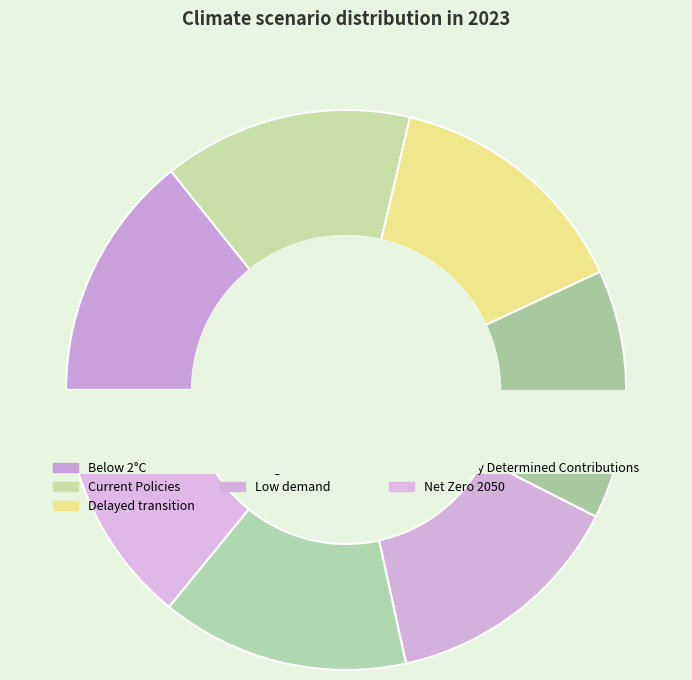

How many segments does this pie chart have?

7